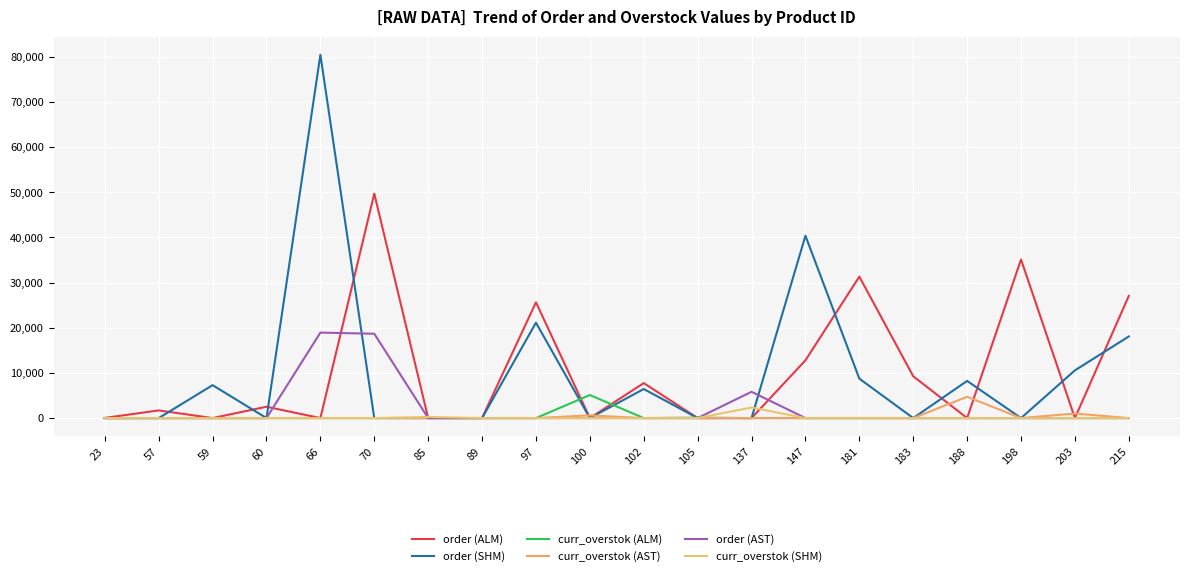

What is the difference between the maximum and minimum values in the order (SHM) series?

80443.3